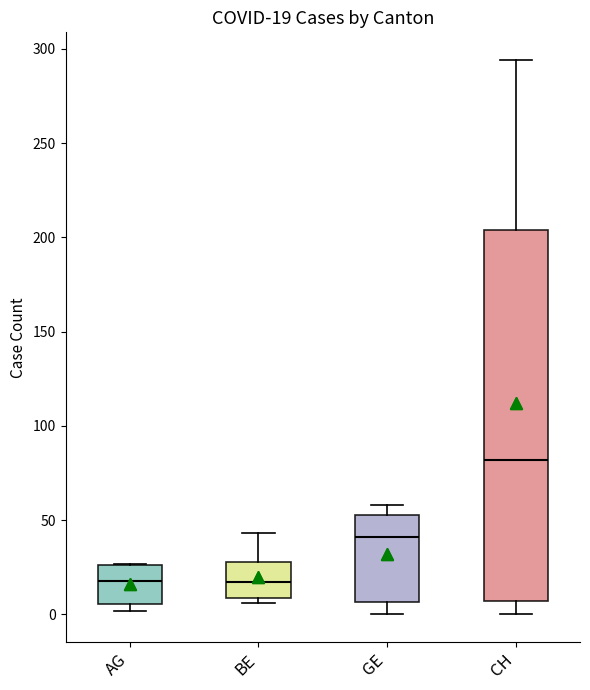

Comparing the boxes themselves (not the whiskers), which one is the tallest?

CH